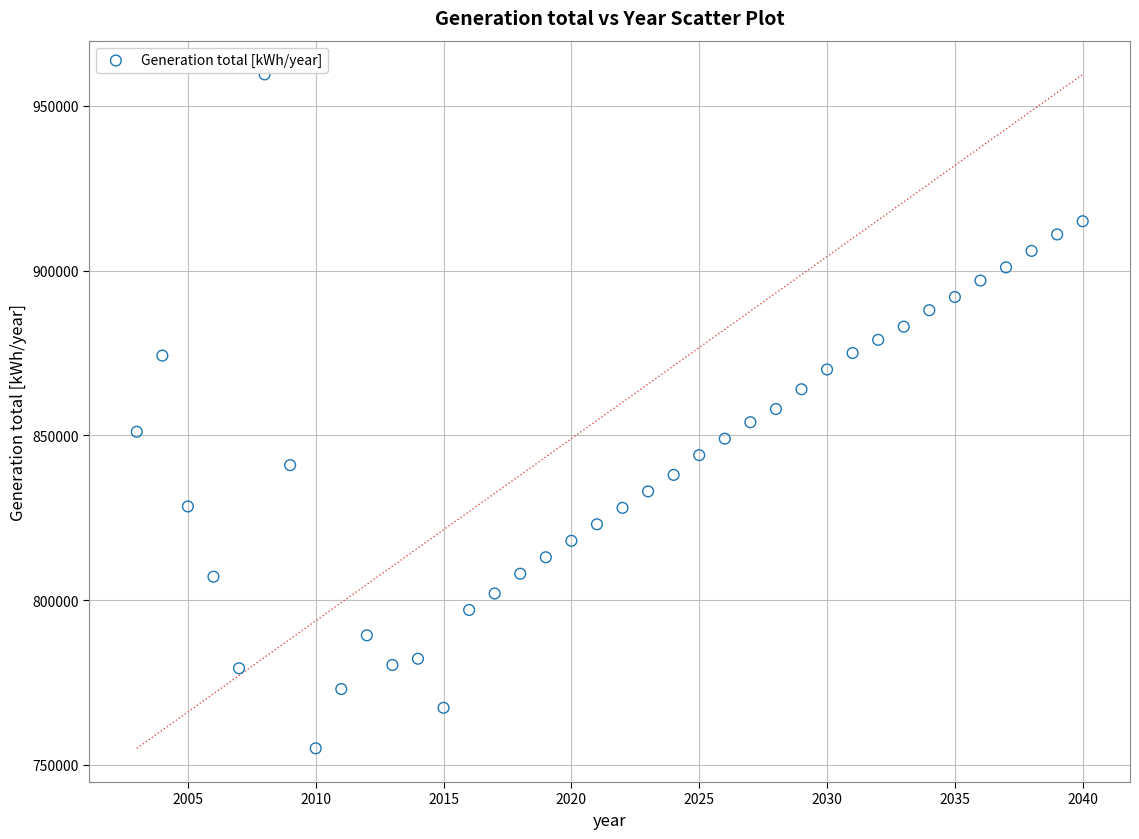

What is the range of Y values (max minus min)?

204588